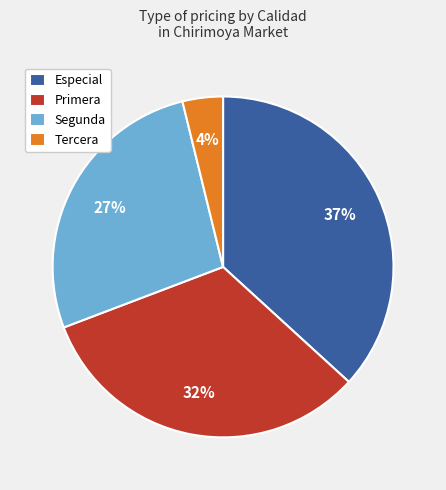

Between Especial and Segunda, which is larger?

Especial